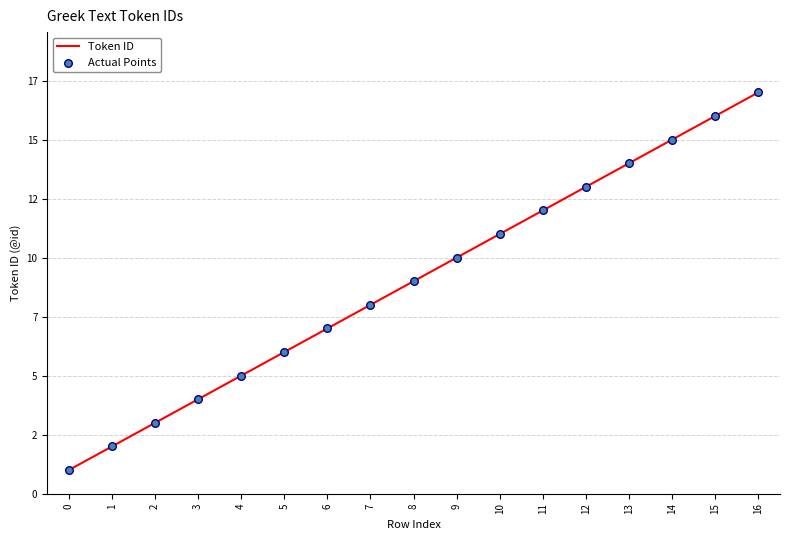

Is this an area chart (filled region under the line)?

No